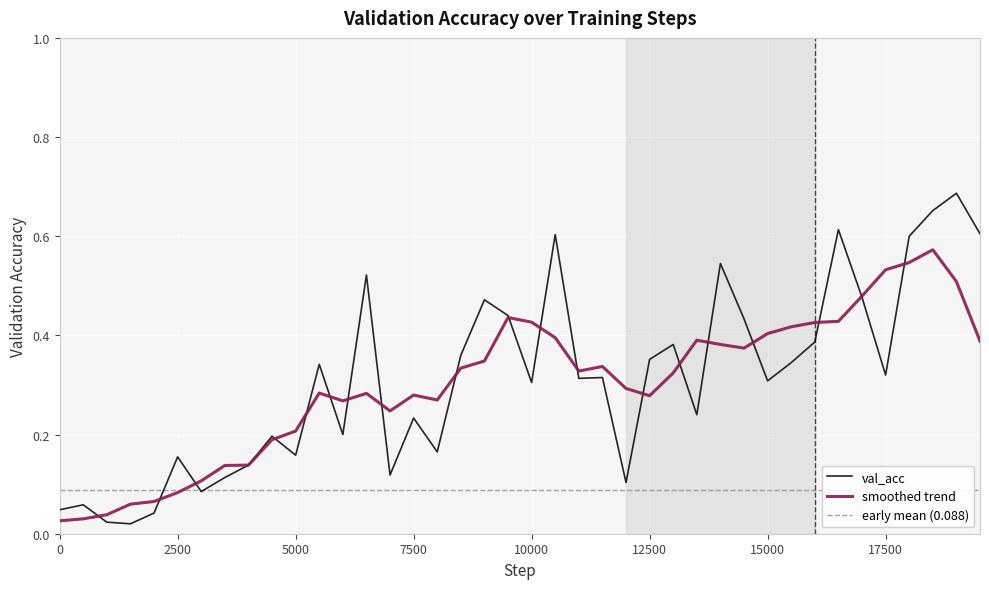

Is this an area chart (filled region under the line)?

No